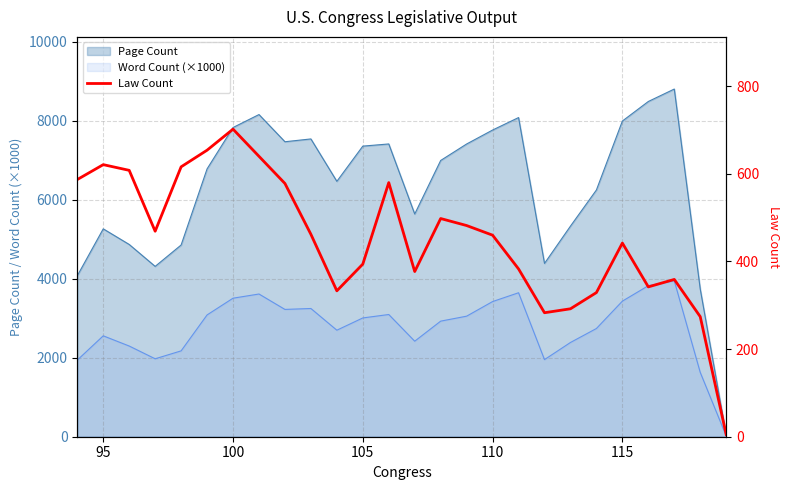

Count the number of values greater than 462.

12